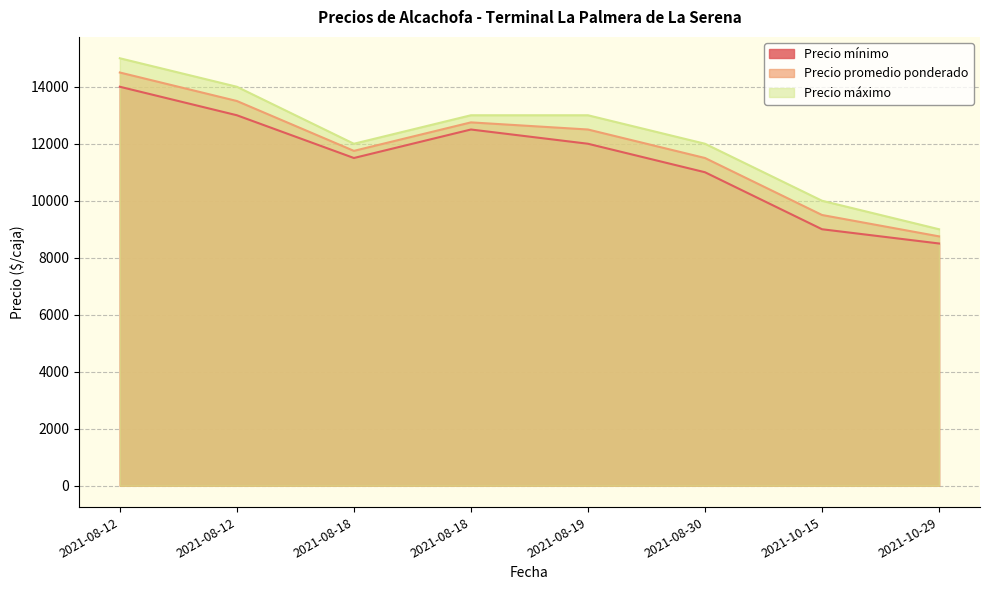

At which category is the sum across all series the highest?

2021-08-12